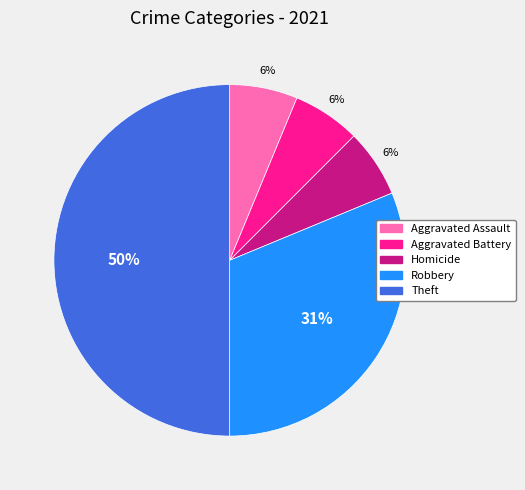

To the nearest percent, what portion does Robbery represent?

31%